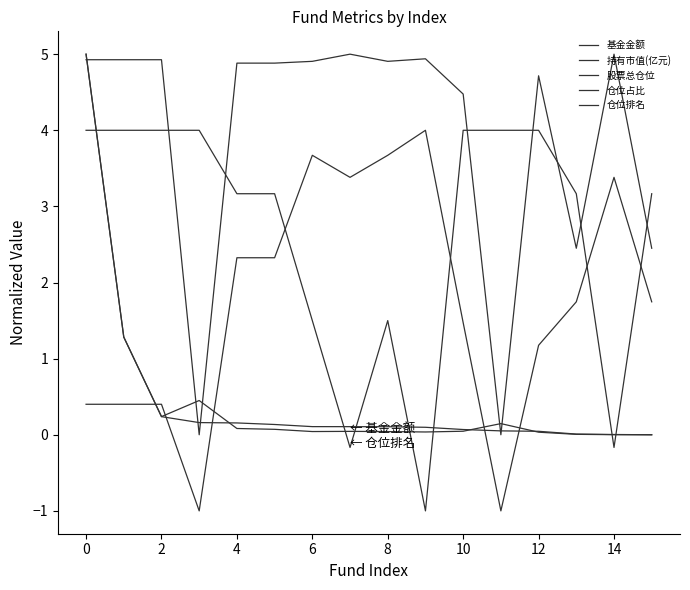

Count the number of categories in the chart.

16